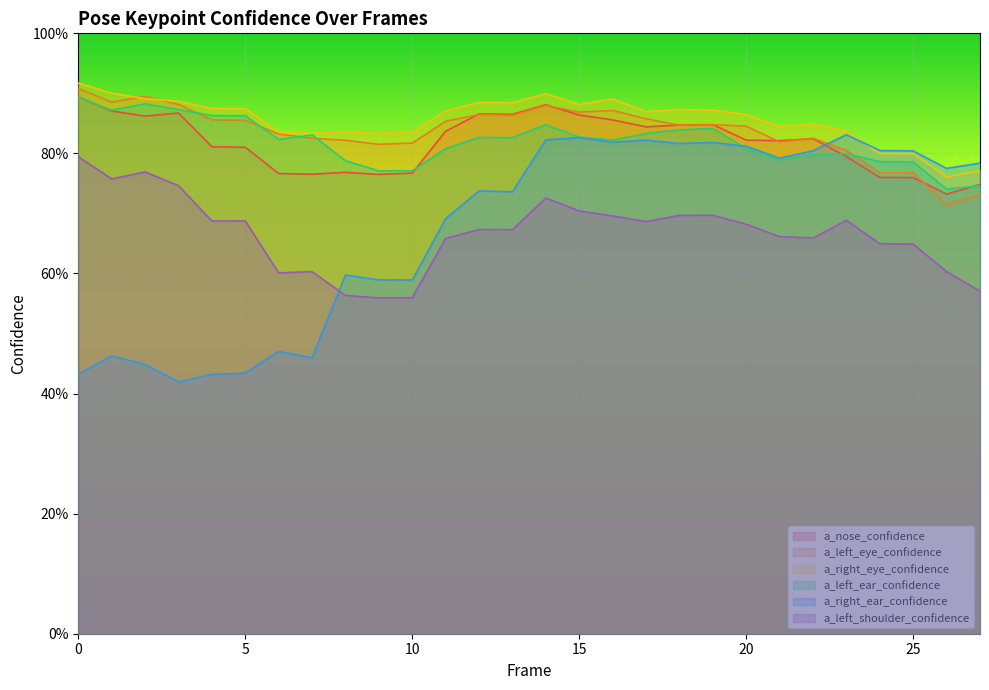

True or false: a_right_eye_confidence has a value of 0.9 at 12.

True